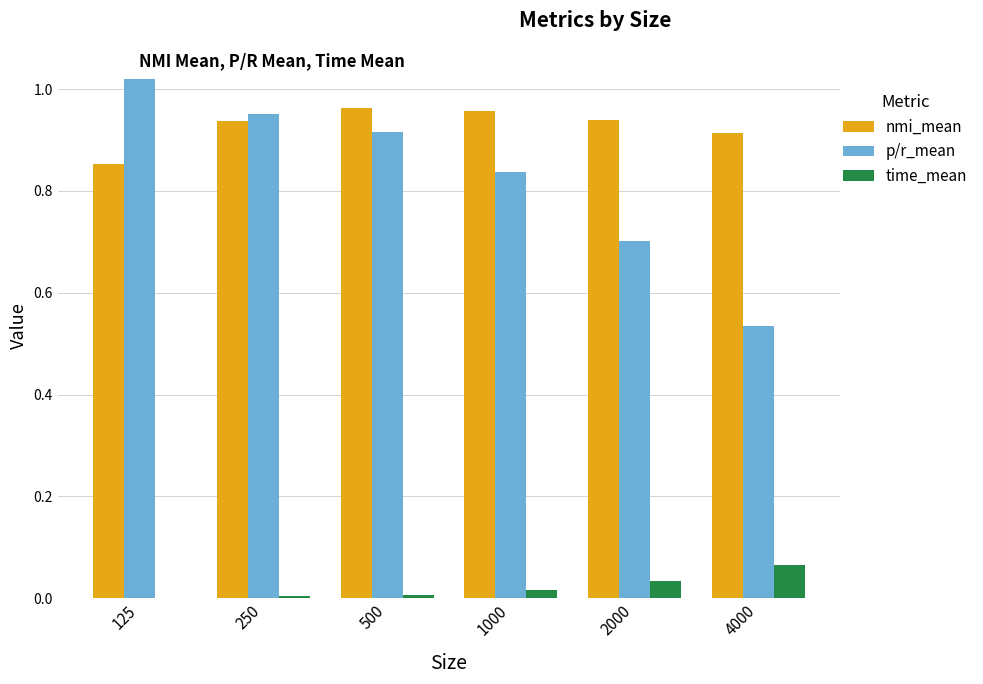

Which series has the largest total across all categories?

nmi_mean